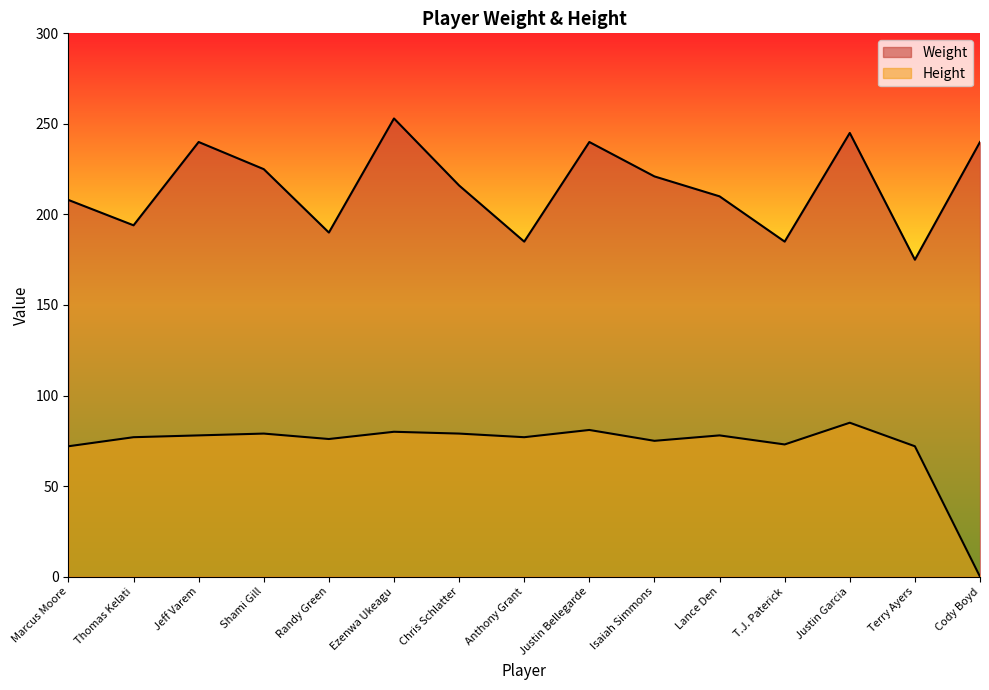

True or false: Height and Weight intersect in this chart.

False